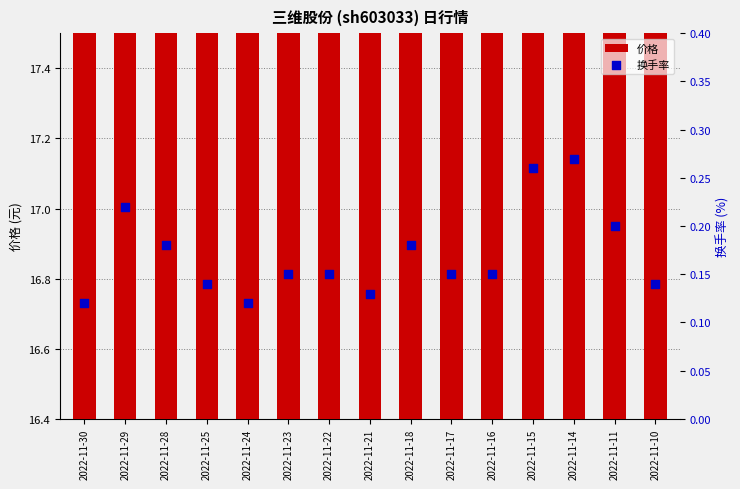

At how many categories does at least one series exceed 13?

15